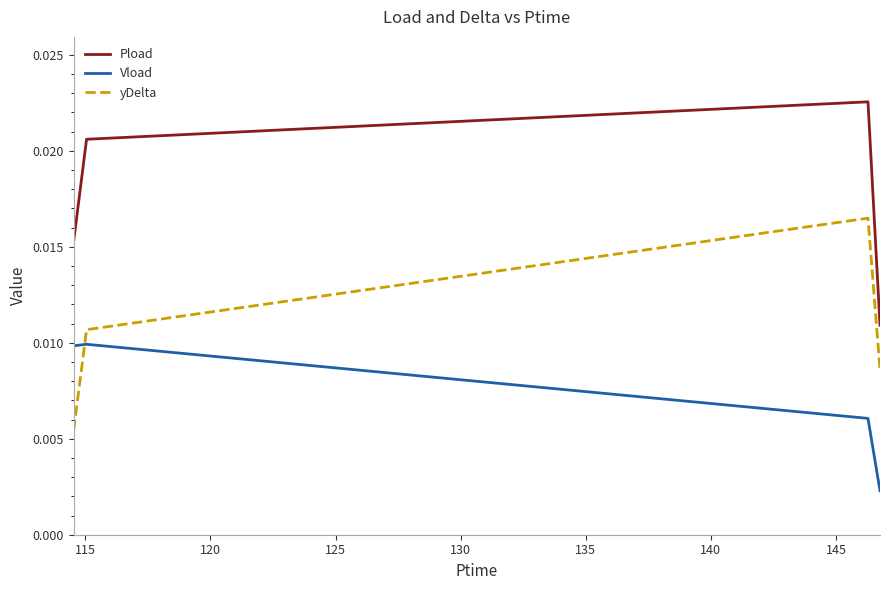

Does the chart display data point markers on the line(s)?

No